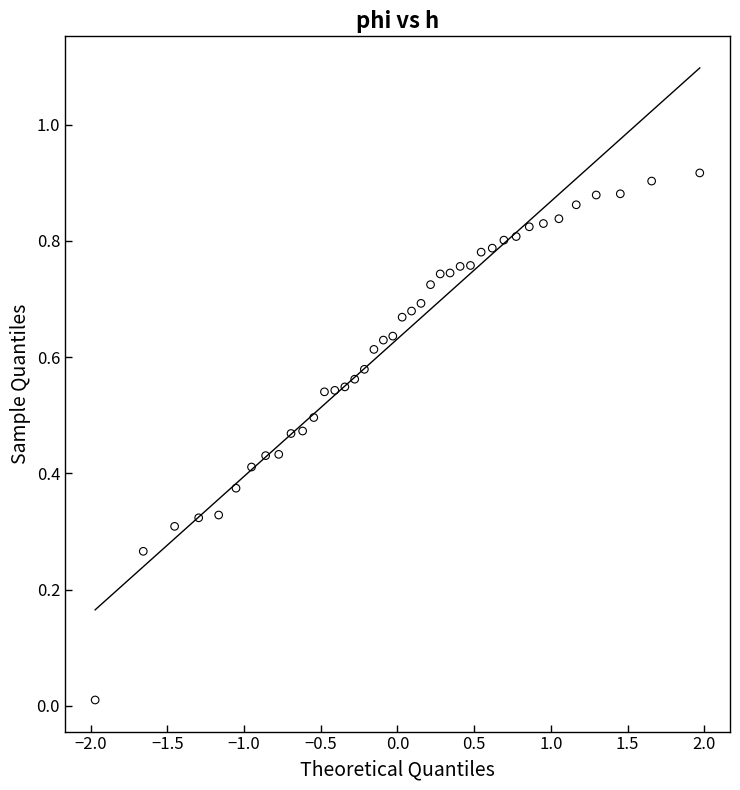

What is the range of X values (max minus min)?

3.9